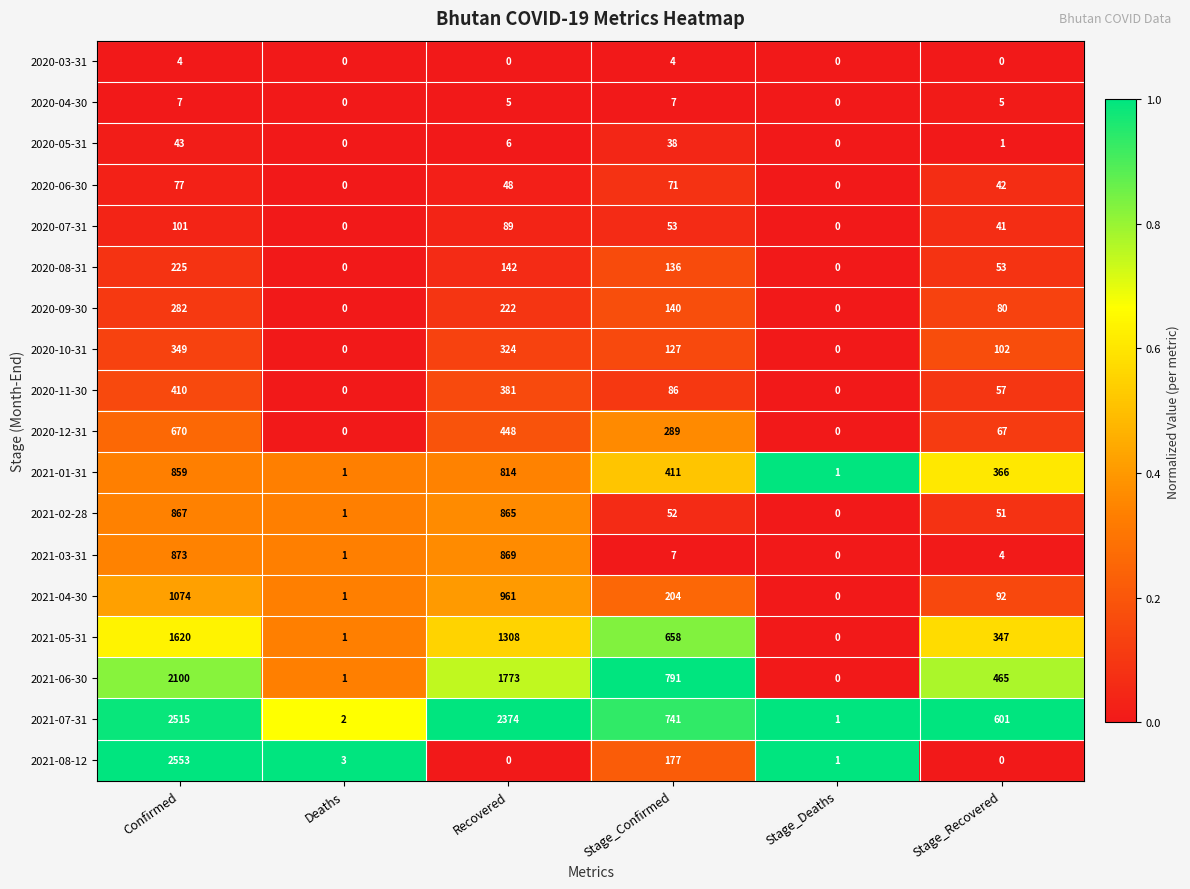

What is the sum of the 2021-01-31 values at Stage_Recovered and Stage_Confirmed?

777